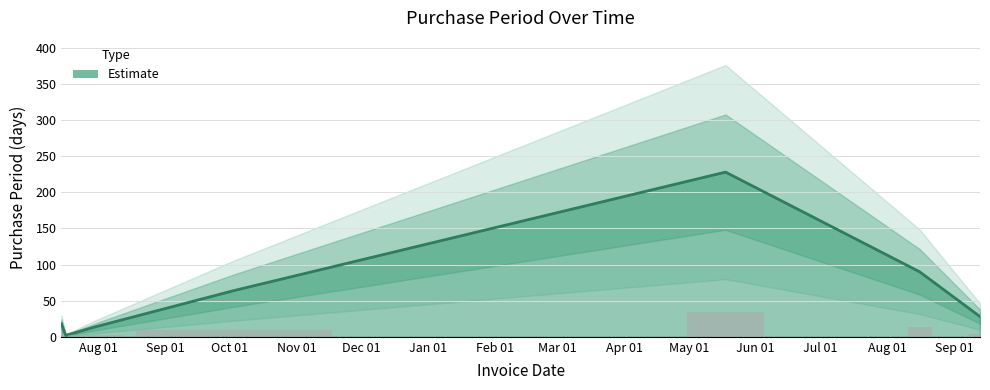

What position from the left is 2016-08-16?

6